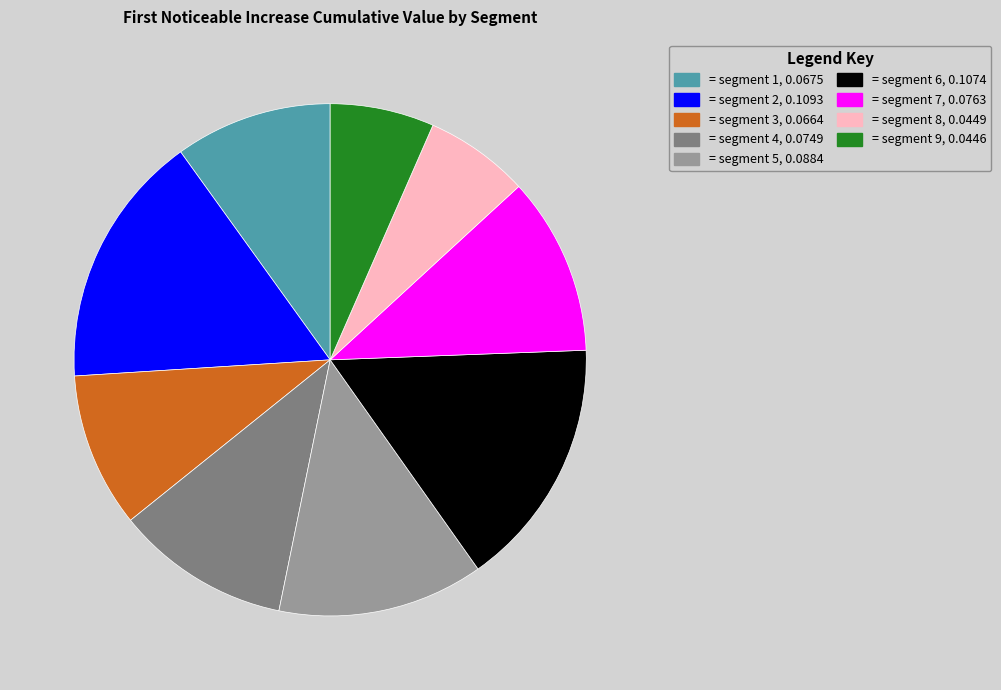

Is there a majority slice in this chart?

No